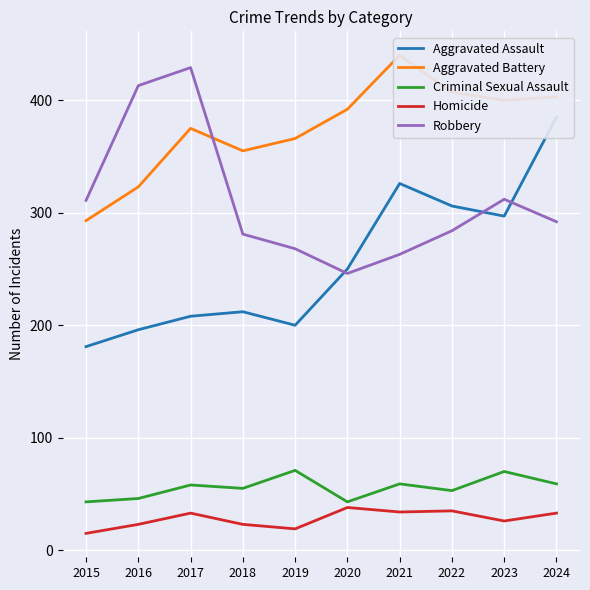

Which has a higher value, 2016 or 2018?

2018